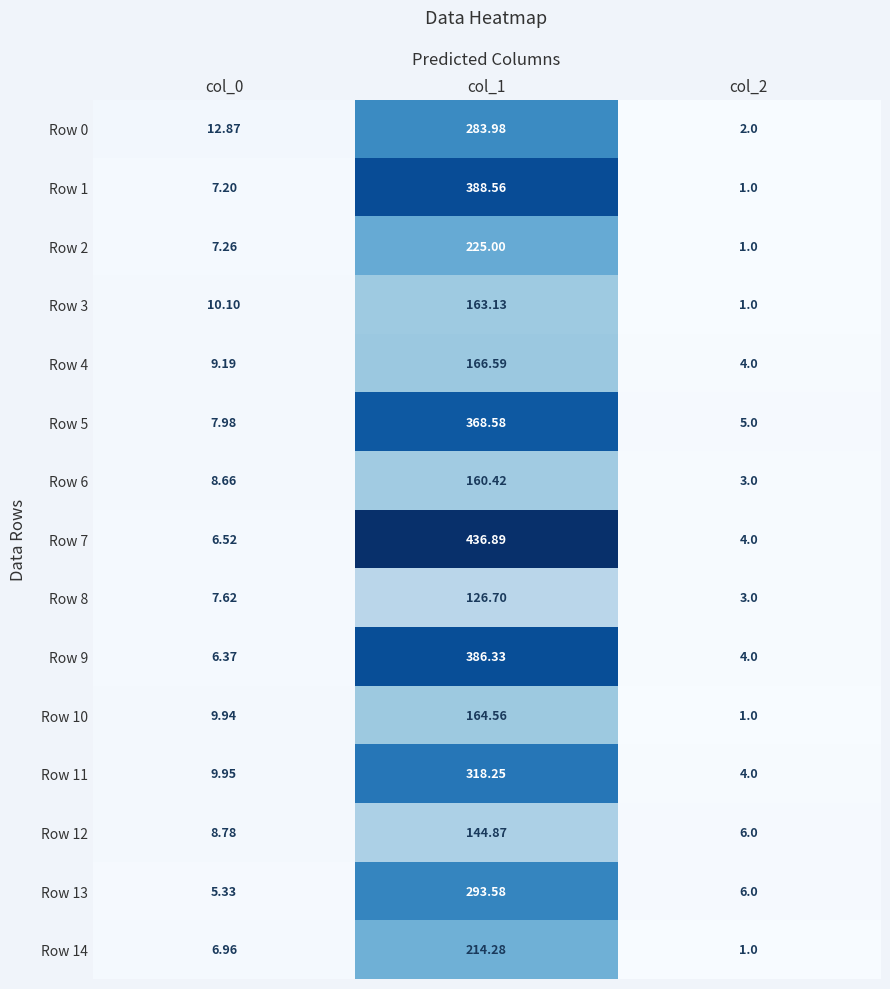

List the series in order of their peak value, highest first.

Row 7, Row 1, Row 9, Row 5, Row 11, Row 13, Row 0, Row 2, Row 14, Row 4, Row 10, Row 3, Row 6, Row 12, Row 8